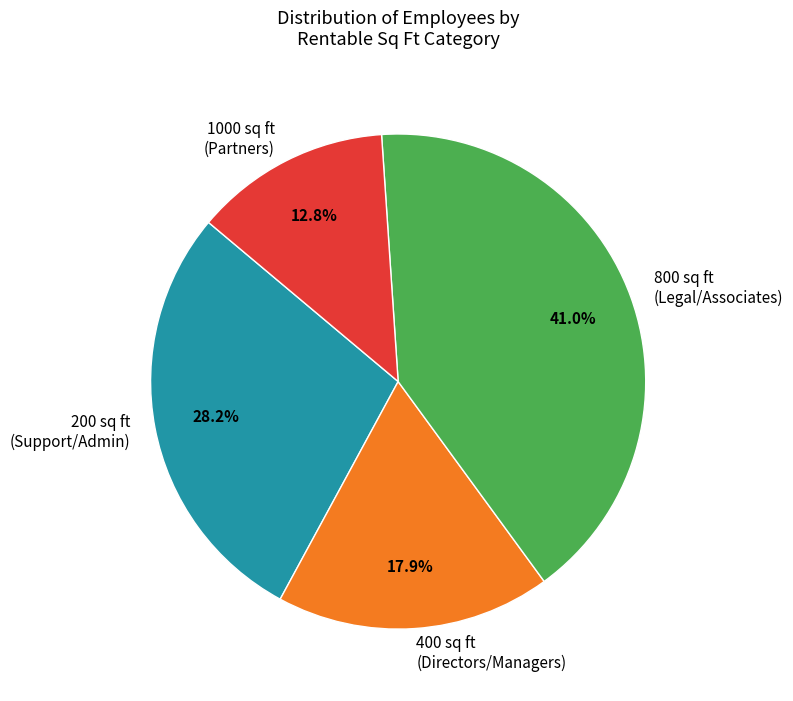

Do 400 sq ft (Directors/Managers) and 200 sq ft (Support/Admin) together represent more than half of the pie?

No